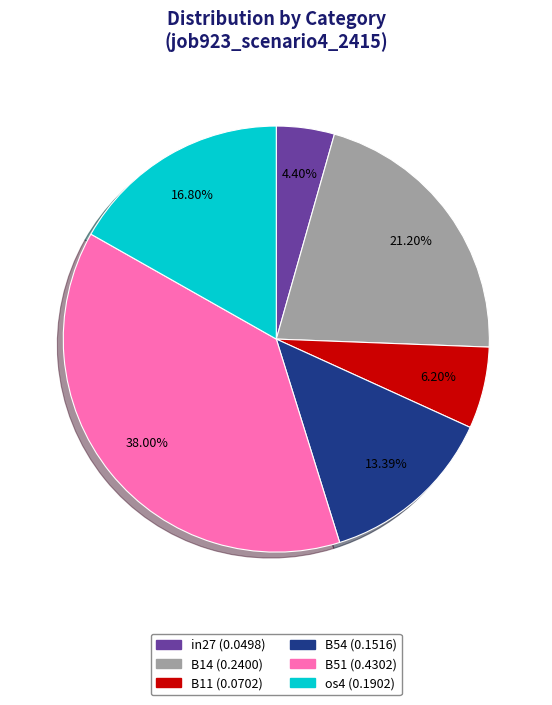

Is there a majority slice in this chart?

No